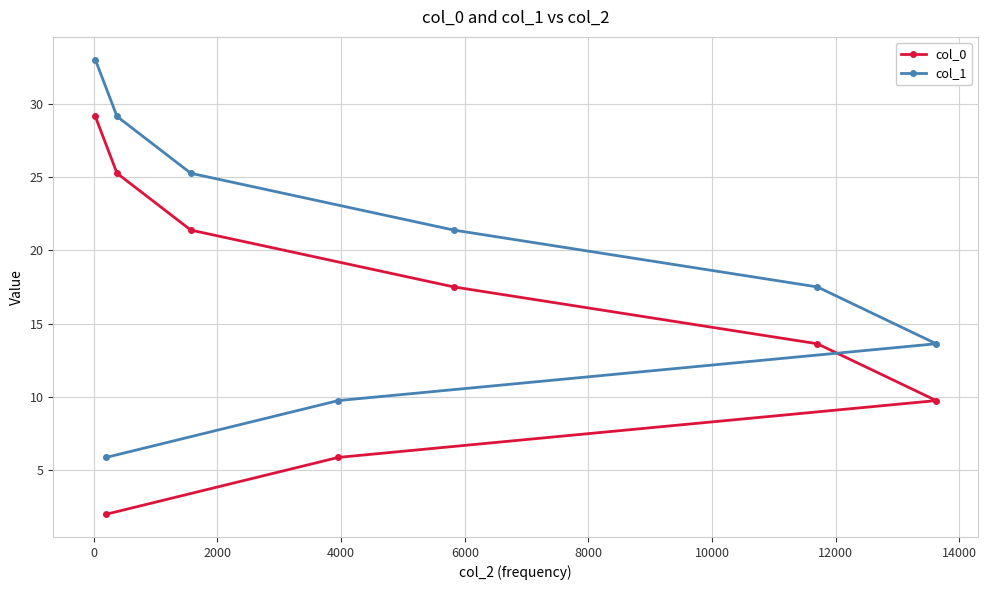

List the series in order of their overall mean, highest first.

col_1, col_0